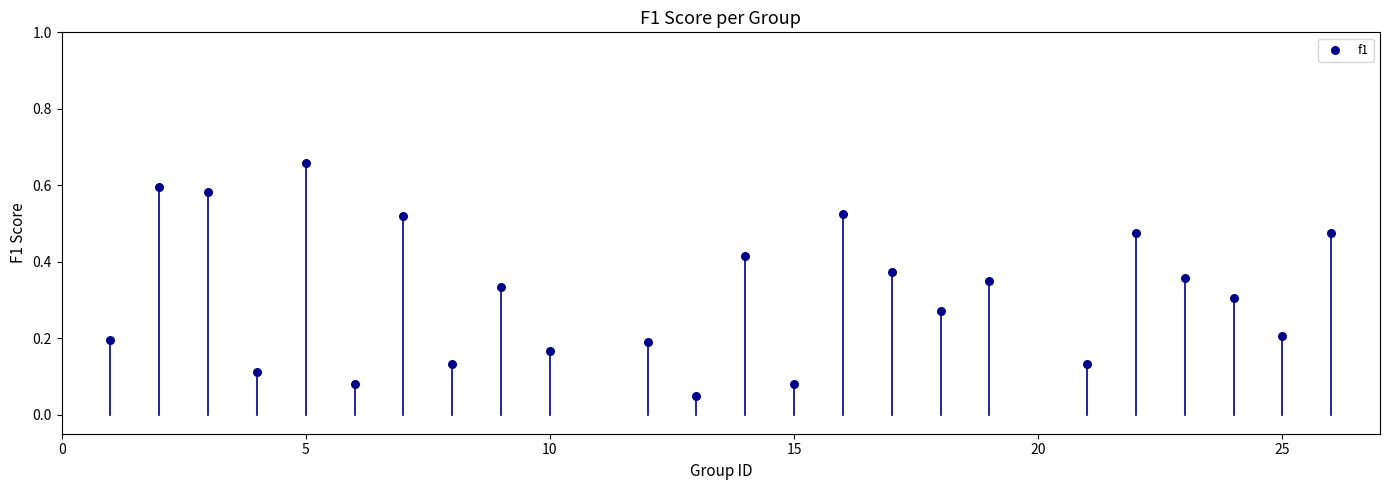

What is the range of X values (max minus min)?

25.0